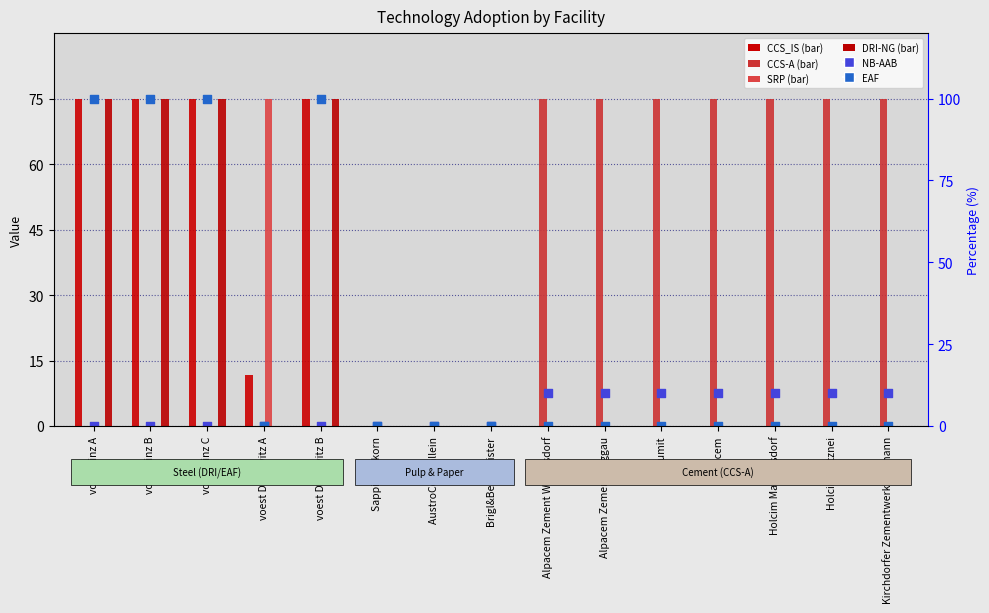

At which category is the sum across all series the highest?

voest Linz A